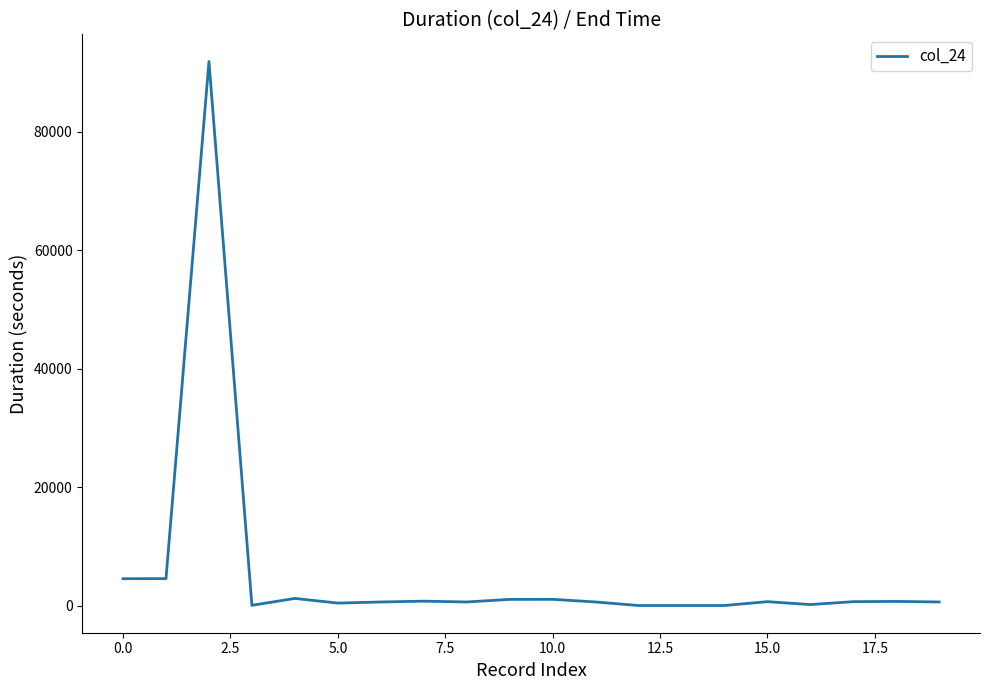

What is the greatest value displayed?

91876